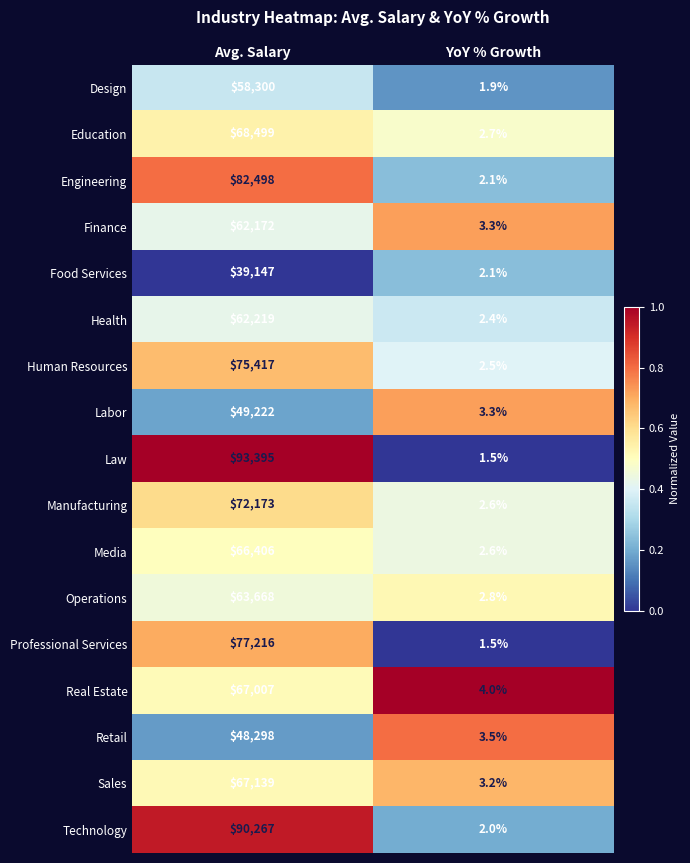

List the series in order of their peak value, highest first.

Law, Technology, Engineering, Professional Services, Human Resources, Manufacturing, Education, Sales, Real Estate, Media, Operations, Health, Finance, Design, Labor, Retail, Food Services